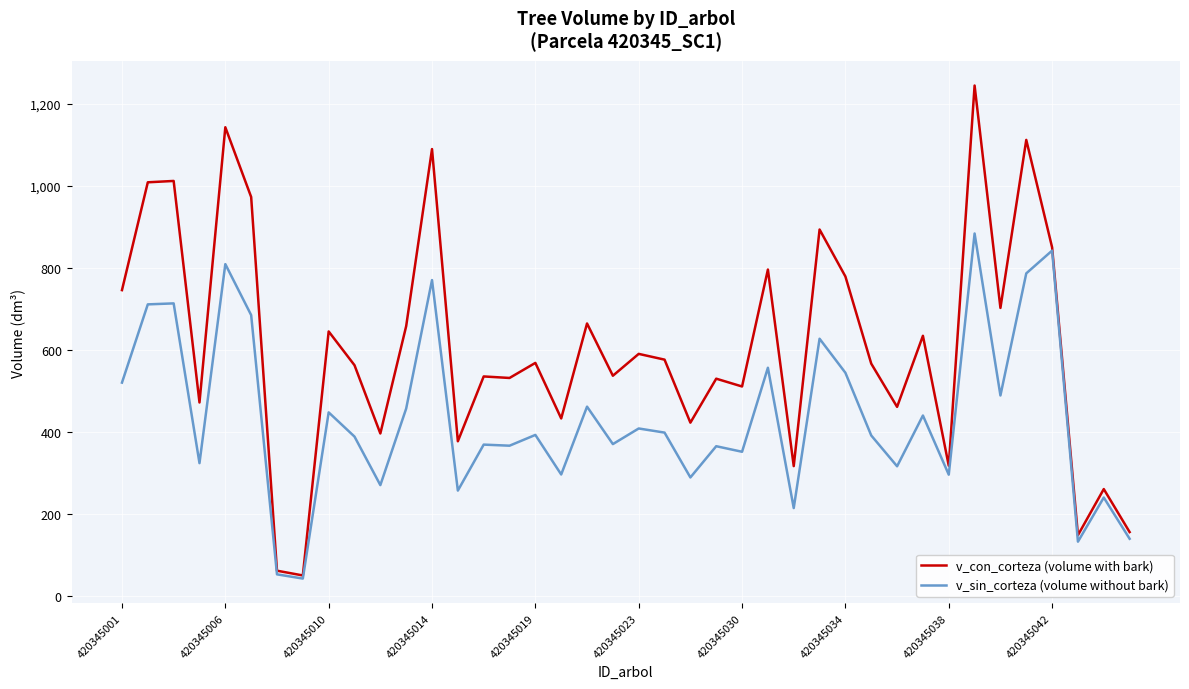

Which series has the largest range (max minus min)?

v_con_corteza (volume with bark)